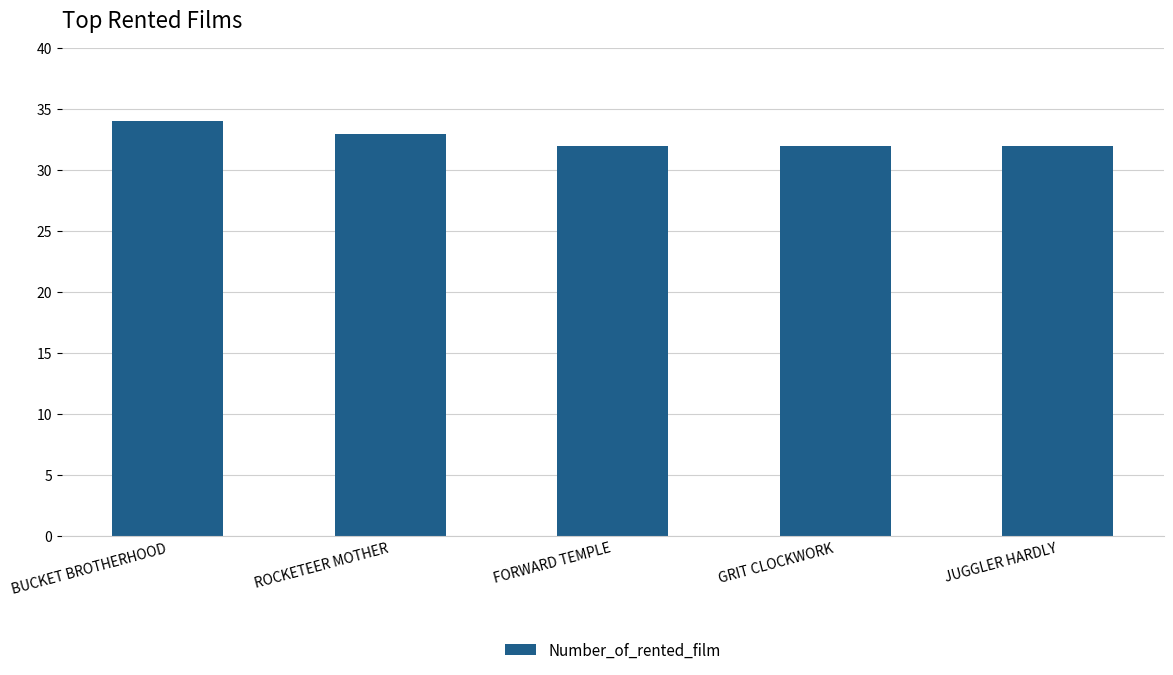

The chart shows a value of 34 at BUCKET BROTHERHOOD. True or false?

True